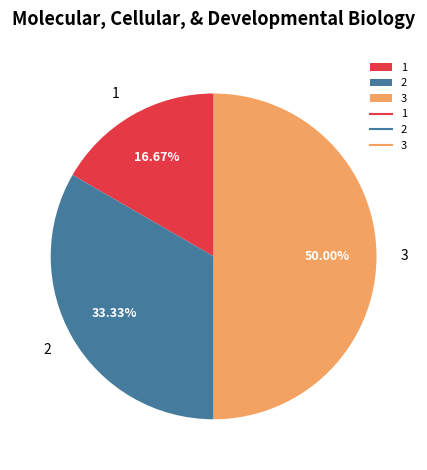

What is the largest slice in the pie chart?

3